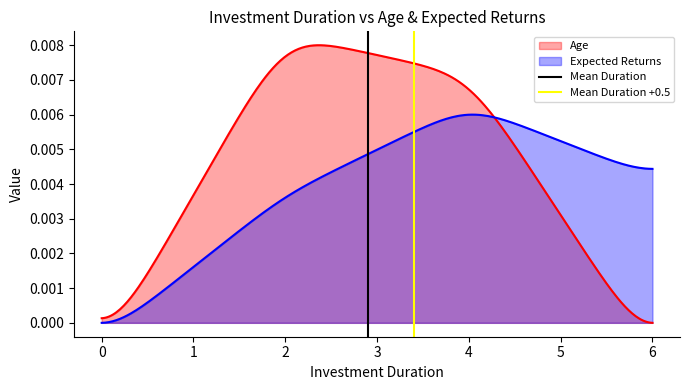

How many data points in Mean Duration are less than 1?

1